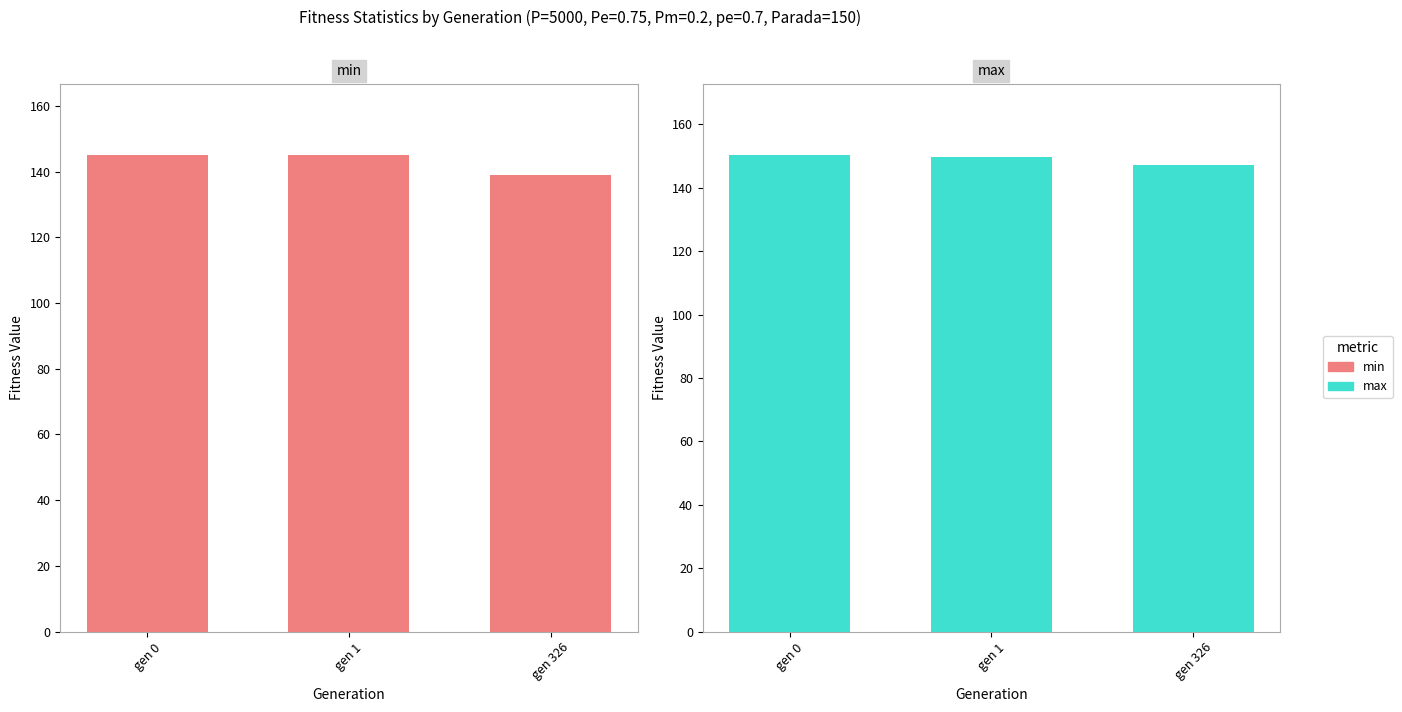

What is the maximum value for max?

150.4